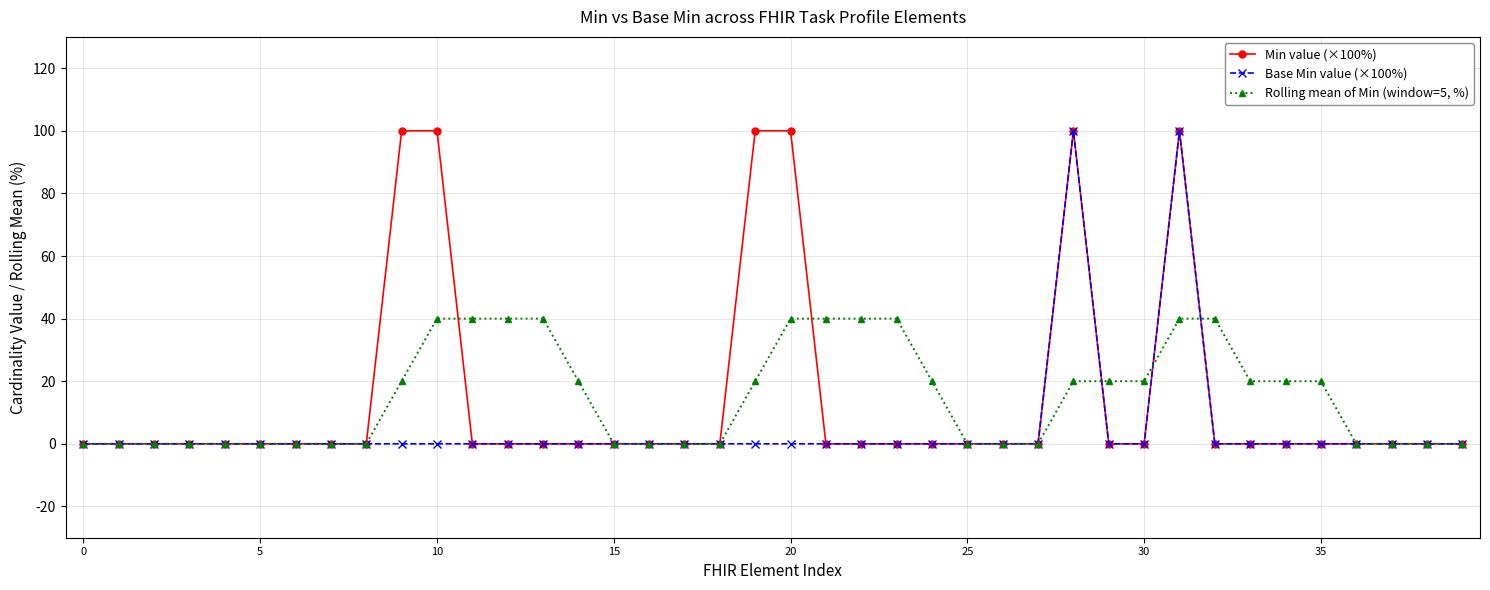

True or false: Min value (×100%) has more than 0 points higher than both neighbors.

True